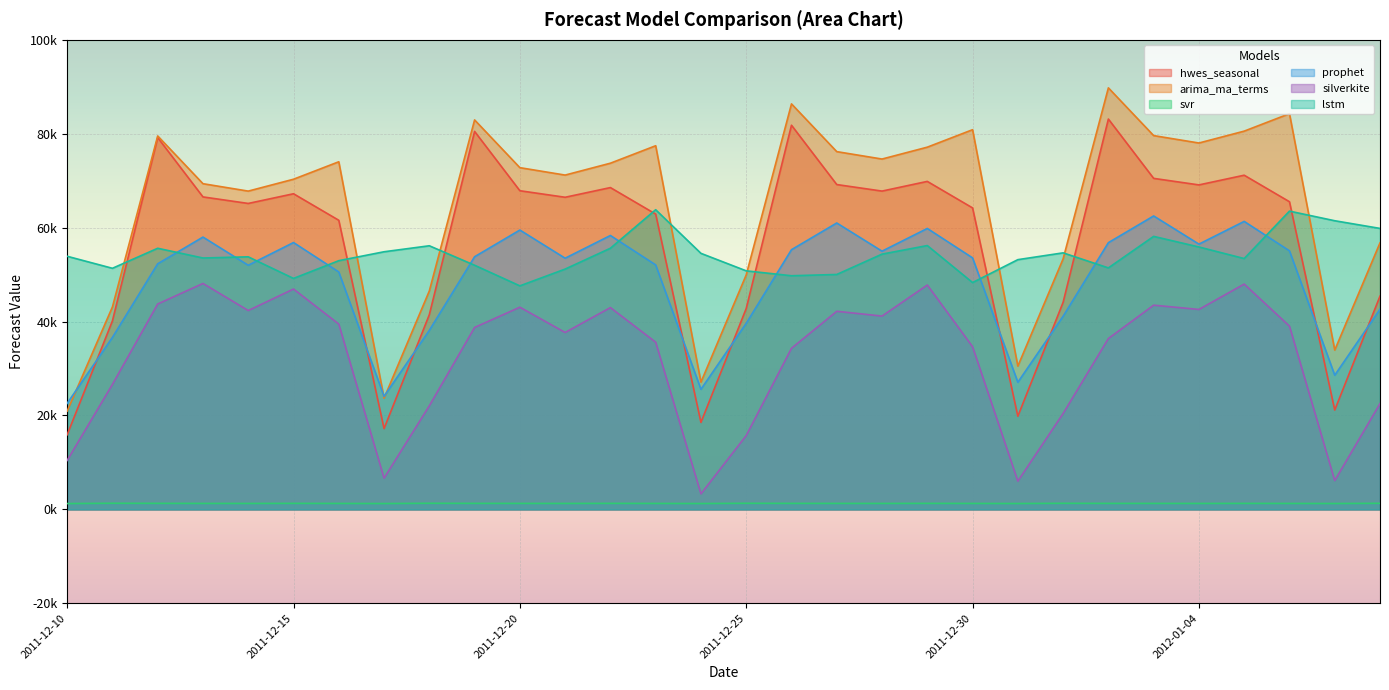

Which series has the largest range (max minus min)?

arima_ma_terms